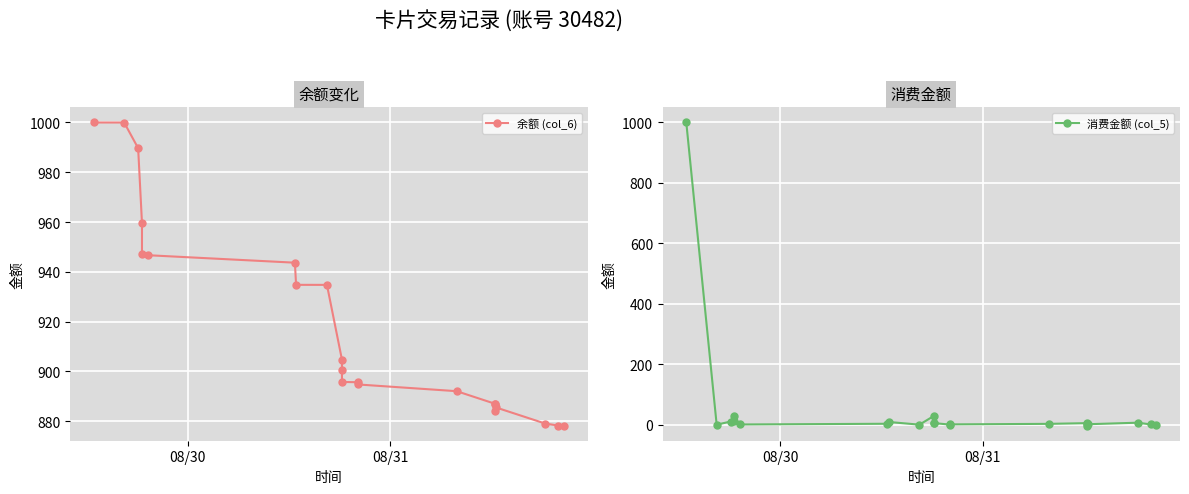

Which series has the largest total across all categories?

余额 (col_6)